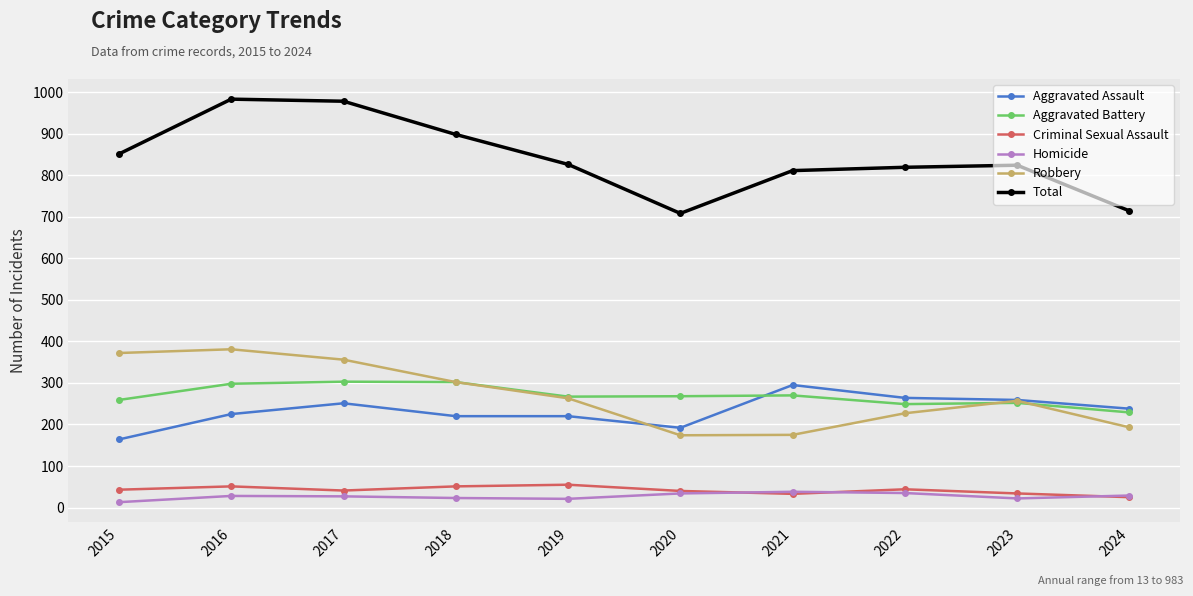

True or false: Aggravated Assault and Homicide cross at least once.

False